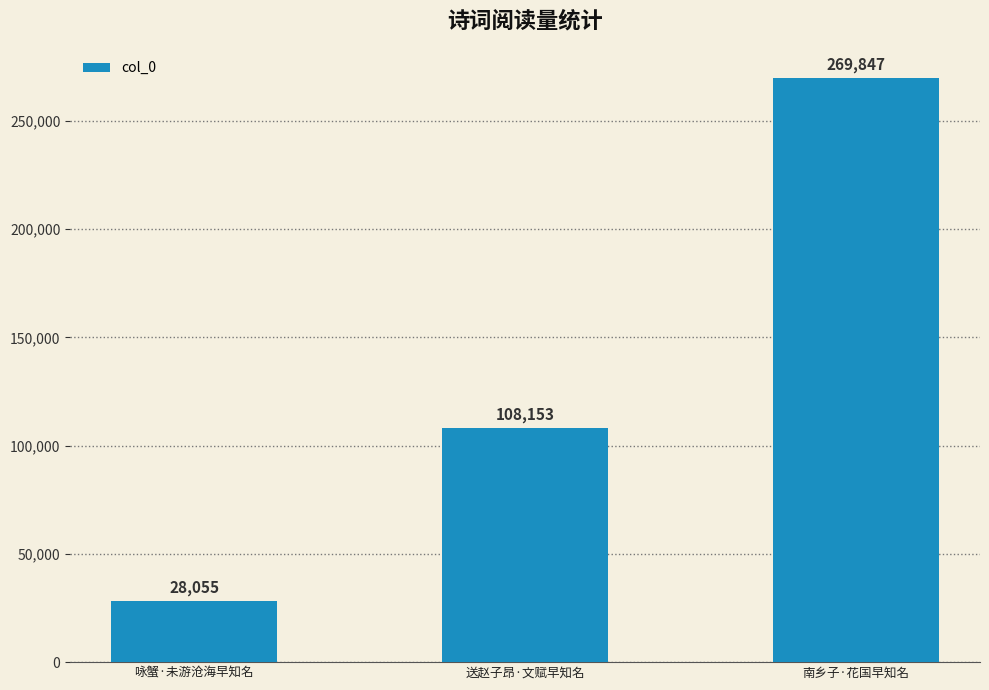

Read the value at 南乡子·花国早知名.

269847